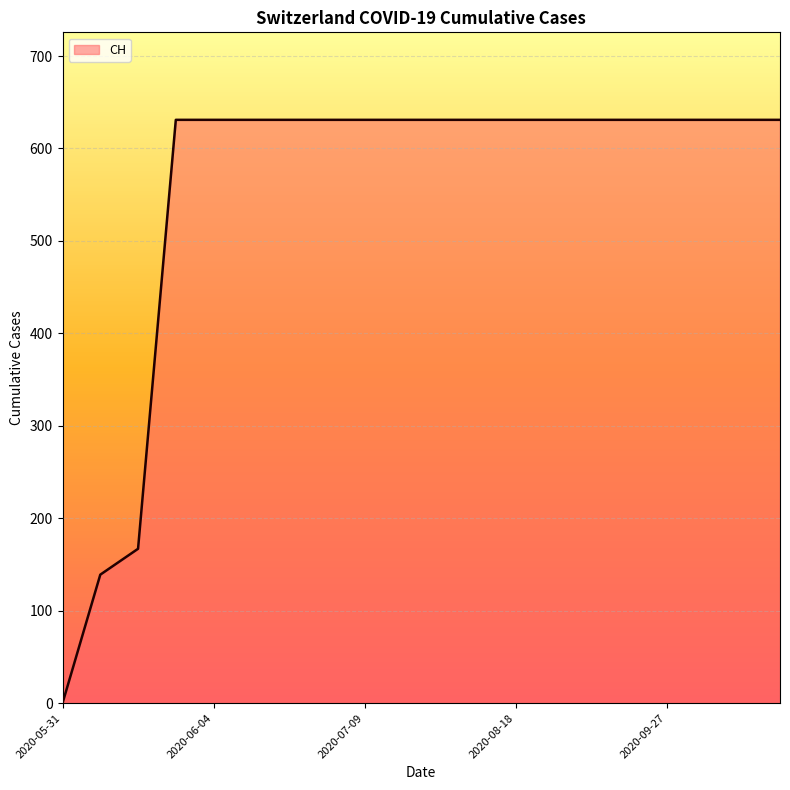

What is the maximum value shown in the chart?

631